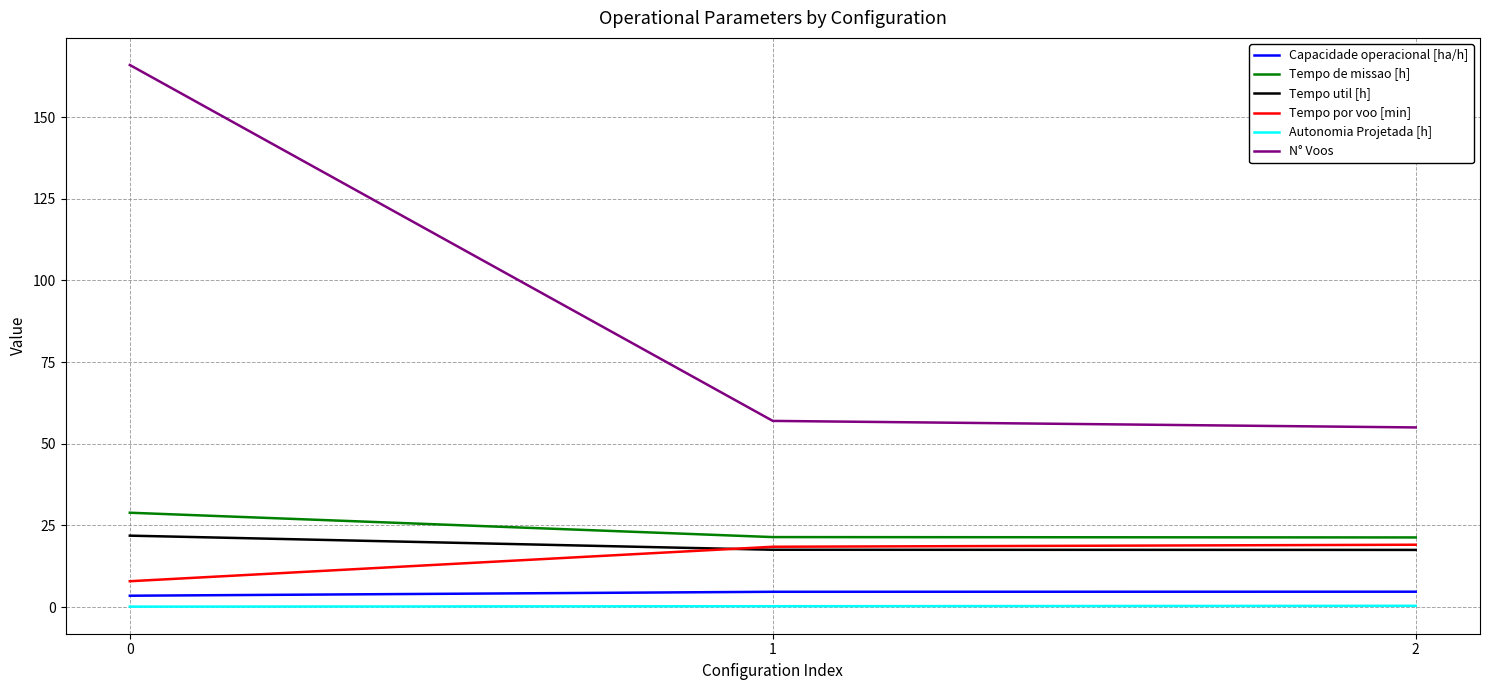

Which series has the widest spread of values?

N° Voos